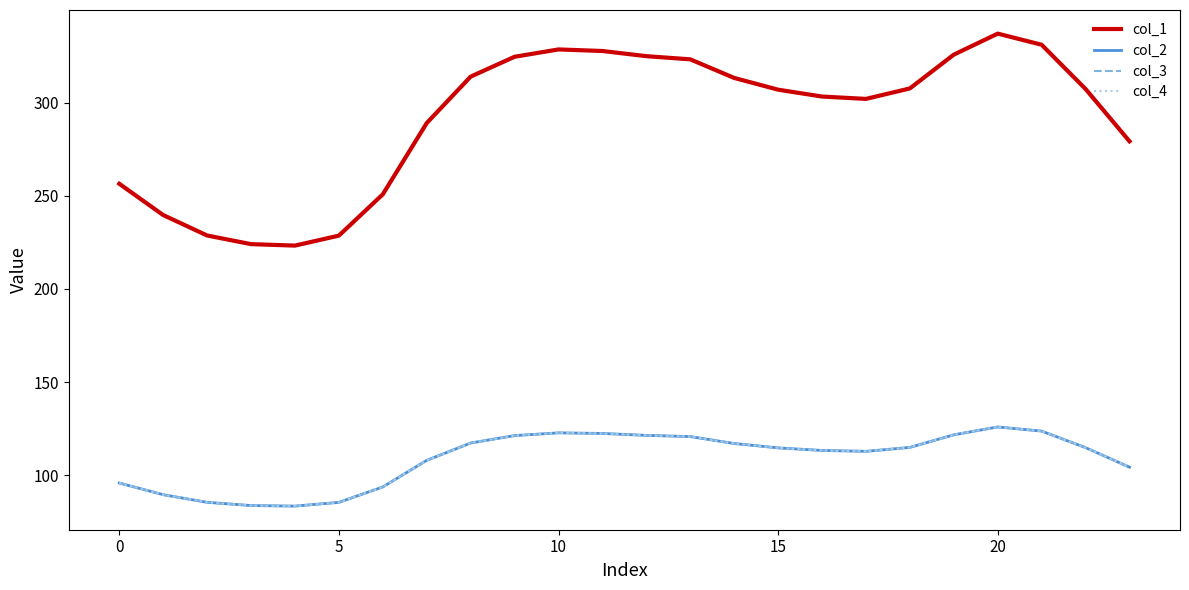

True or false: col_4 and col_2 cross at least once.

False